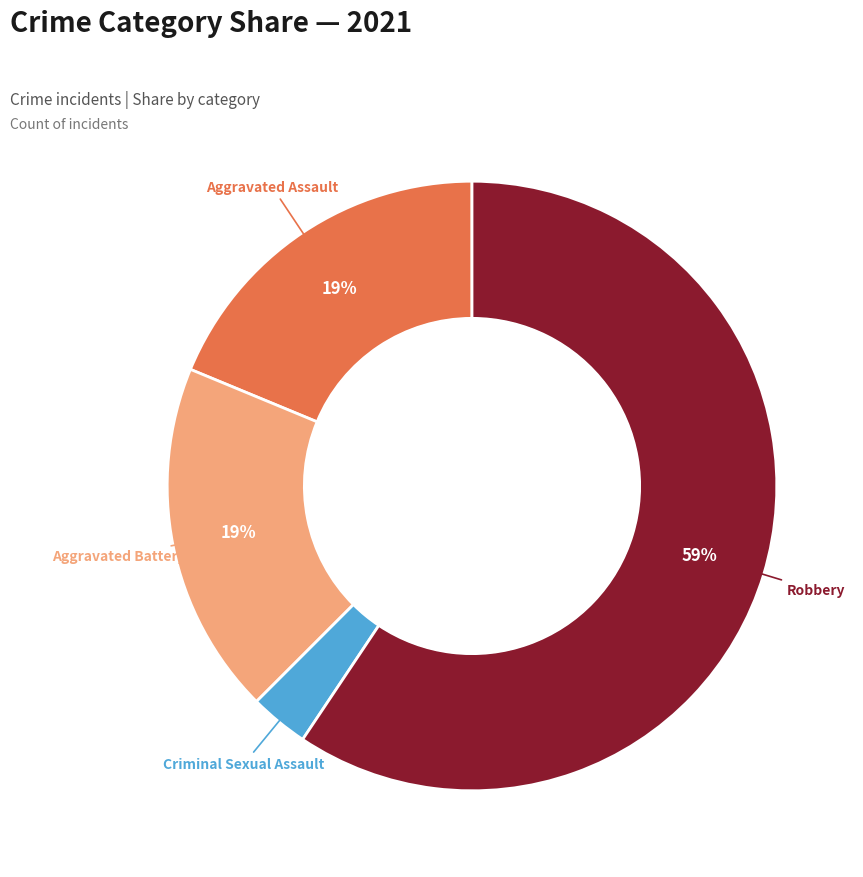

To the nearest percent, what is the difference between the largest and smallest slice percentages?

56%